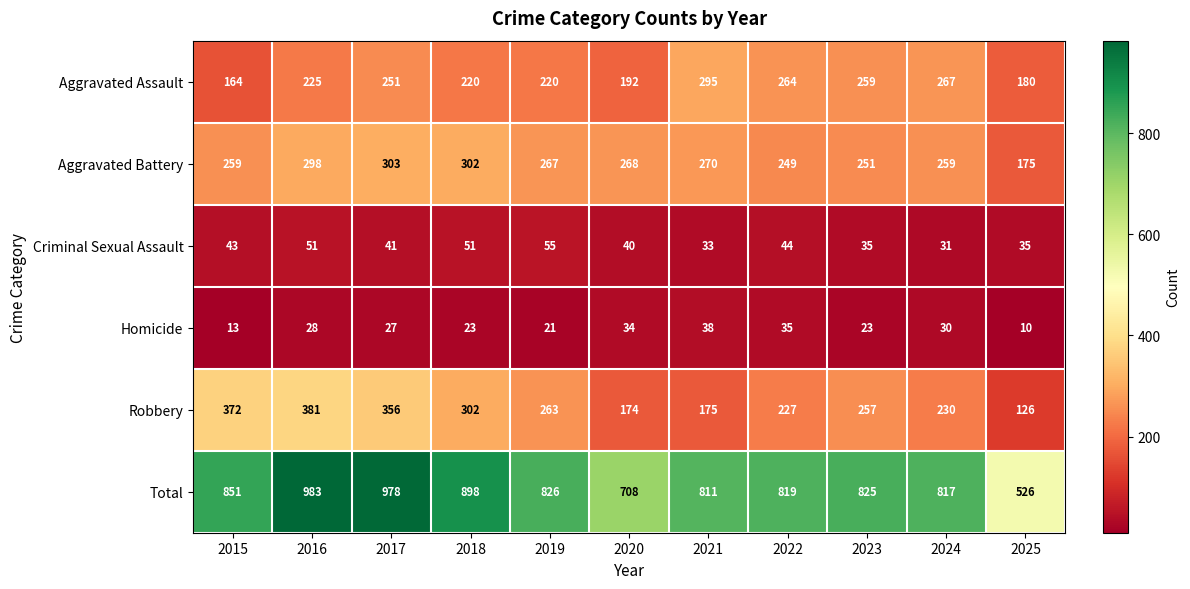

Is it true that Robbery equals 167 at 2015?

False